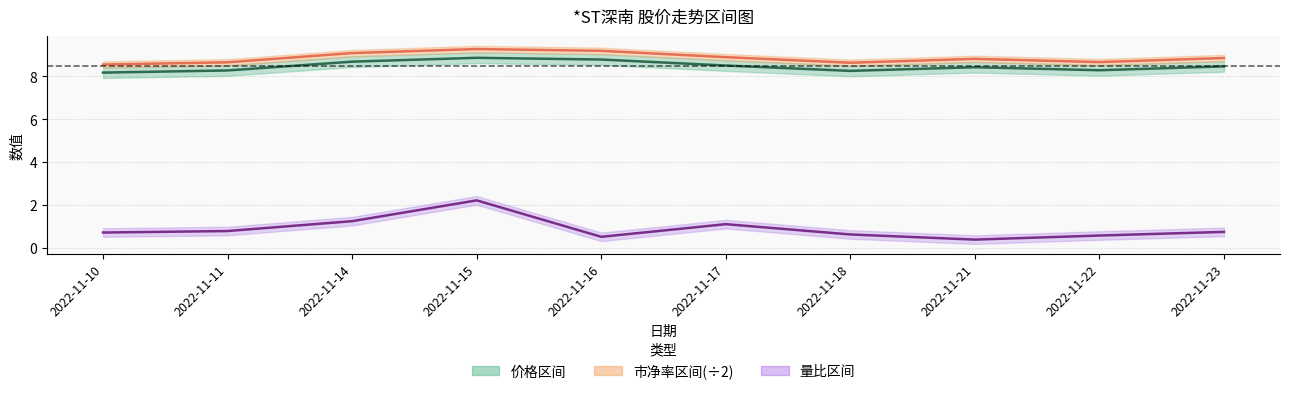

Reading left to right, transcribe all the data shown in this chart.

价格: 8.2	8.3	8.7	8.9	8.8	8.5	8.2	8.4	8.3	8.5
市净率(÷2): 8.5	8.7	9.1	9.3	9.2	8.9	8.6	8.8	8.7	8.8
量比: 0.7	0.8	1.2	2.2	0.5	1.1	0.6	0.4	0.6	0.7